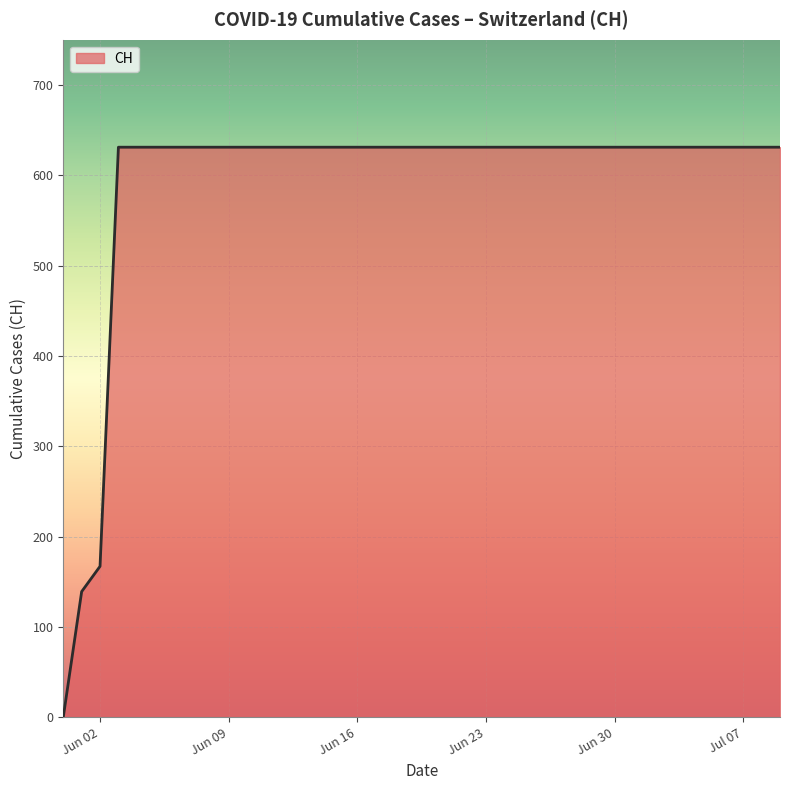

What is the greatest value displayed?

631